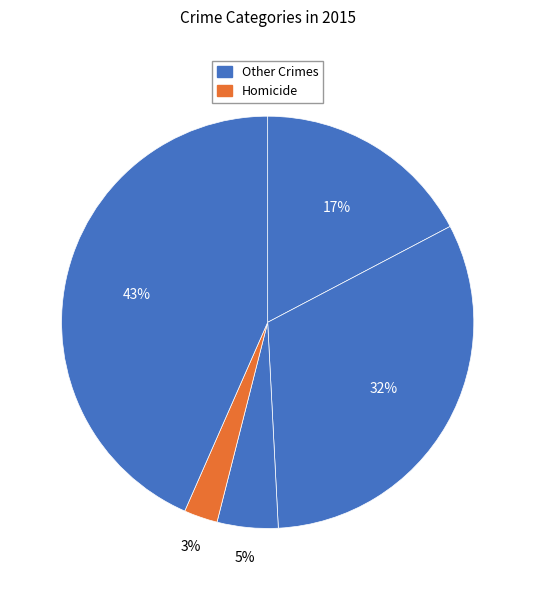

Count the number of slices in the pie.

5